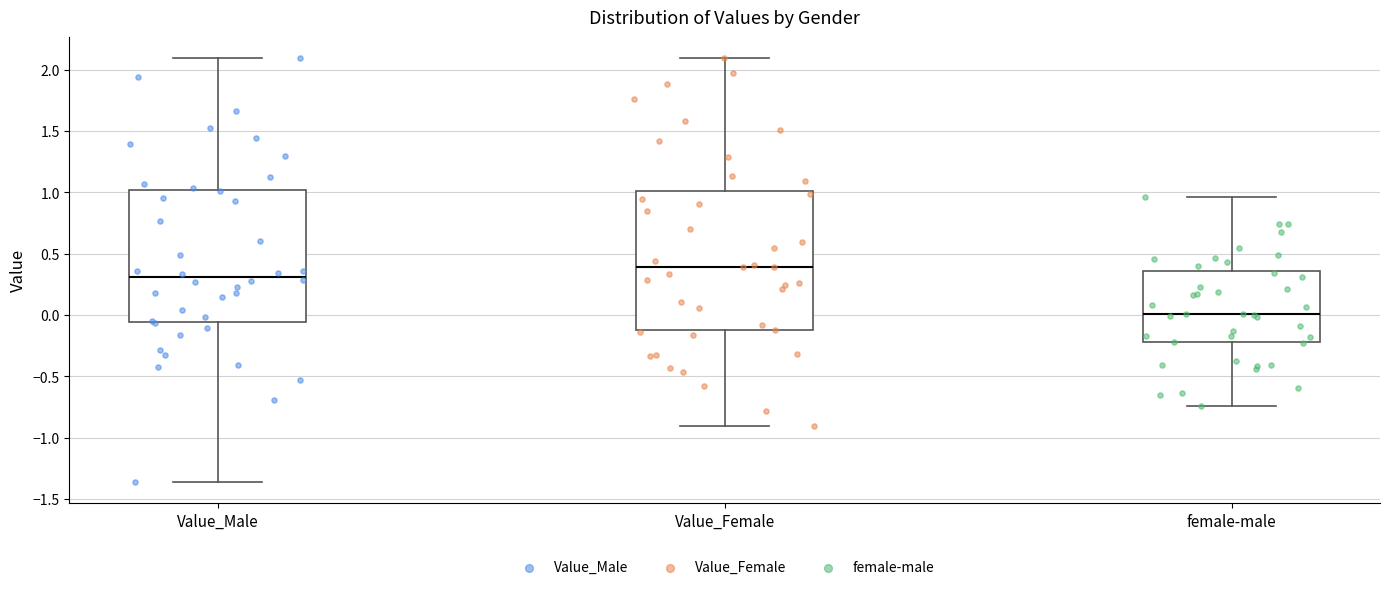

Reading left to right, transcribe this box plot: for each box, give where its median line is, the range the box spans, and where its two whiskers end, as read against the y-axis. The values are not printed on the chart, so give them approximately, as read against the axis.

Value_Male: median 0.30, box -0.05 to 1.00, whiskers -1.35 to 2.10
Value_Female: median 0.40, box -0.10 to 1.00, whiskers -0.90 to 2.10
female-male: median 0.00, box -0.20 to 0.35, whiskers -0.75 to 0.95